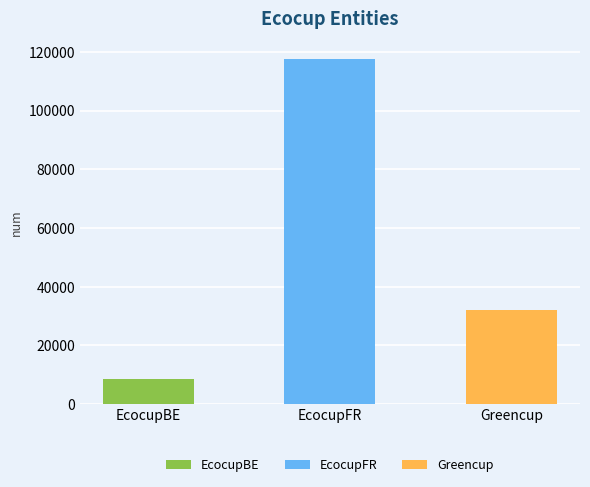

Approximately how many times larger is the value at Greencup compared to EcocupFR?

0.3